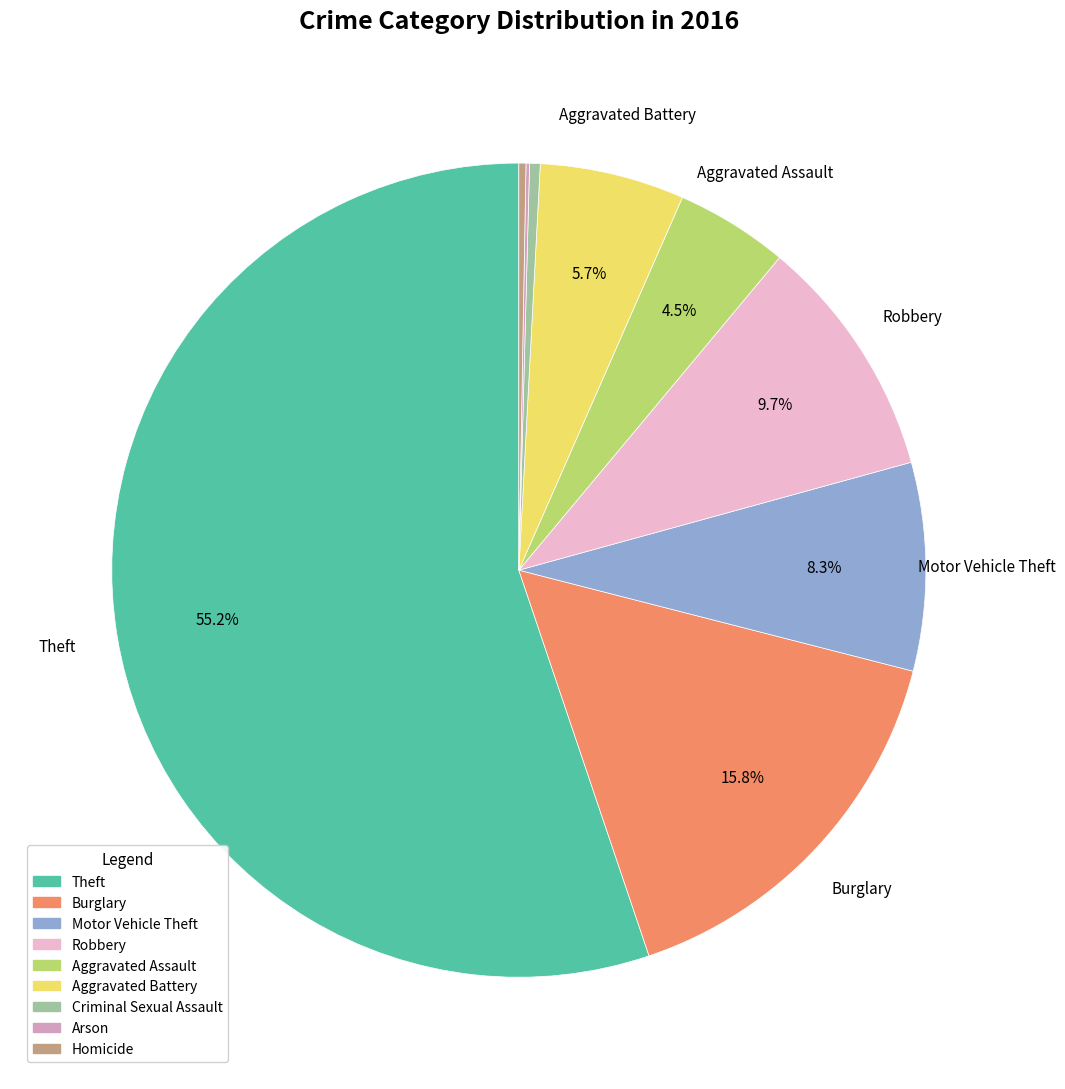

To the nearest percent, what percentage of the pie is Aggravated Battery?

6%